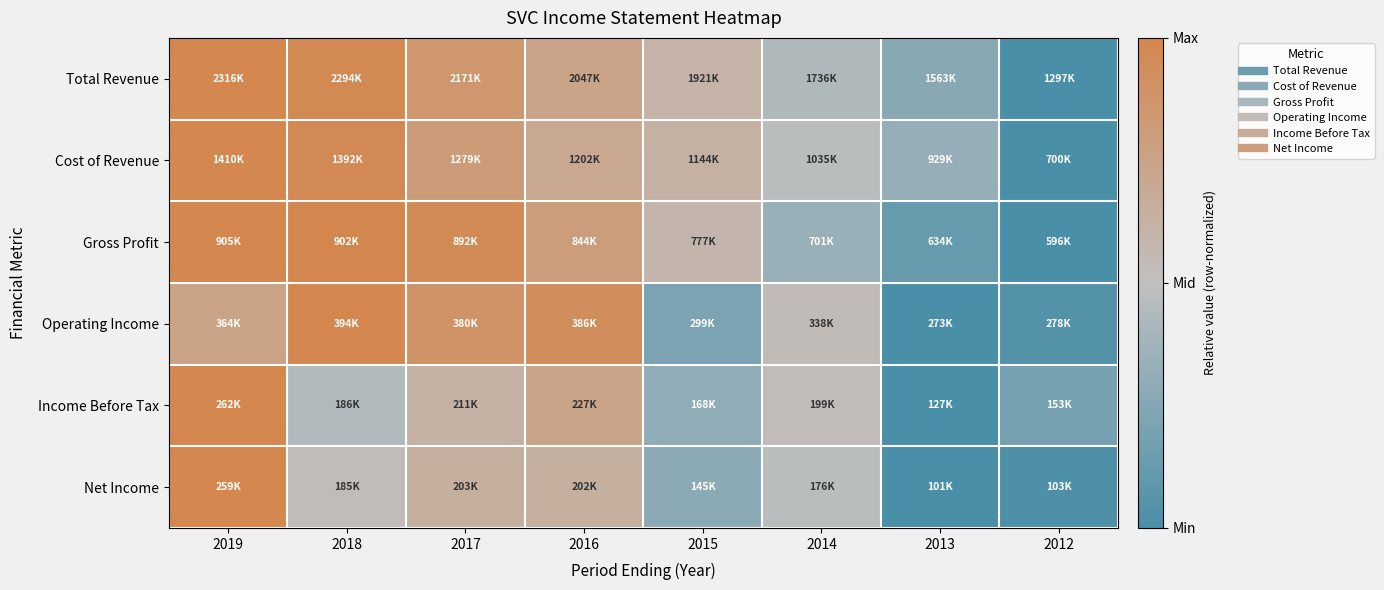

Between 2019 and 2016, which is larger?

2019